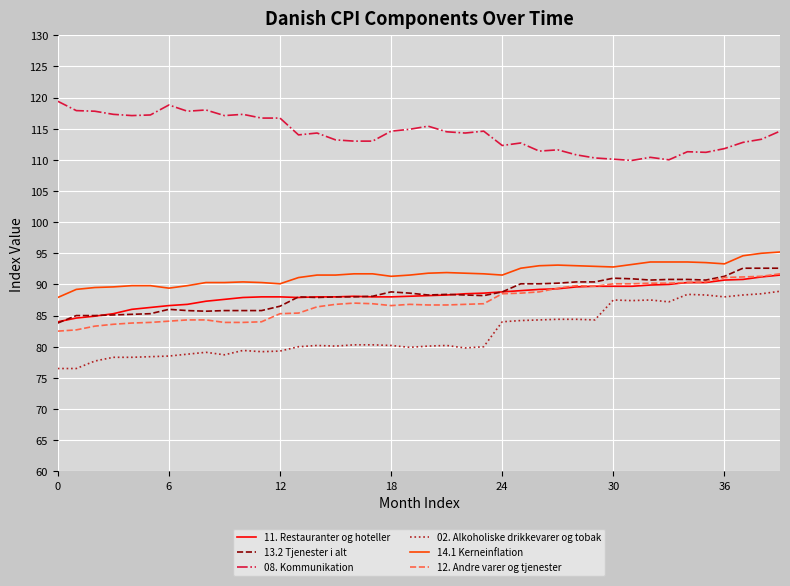

What is the sum of all 11. Restauranter og hoteller values?

3532.7